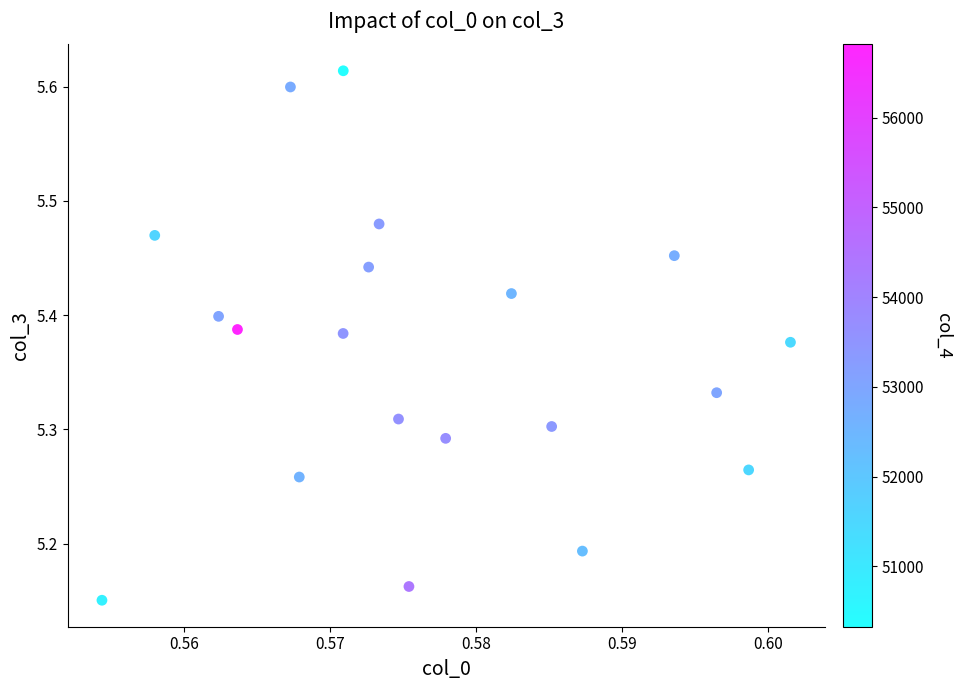

What is the range of Y values (max minus min)?

0.5